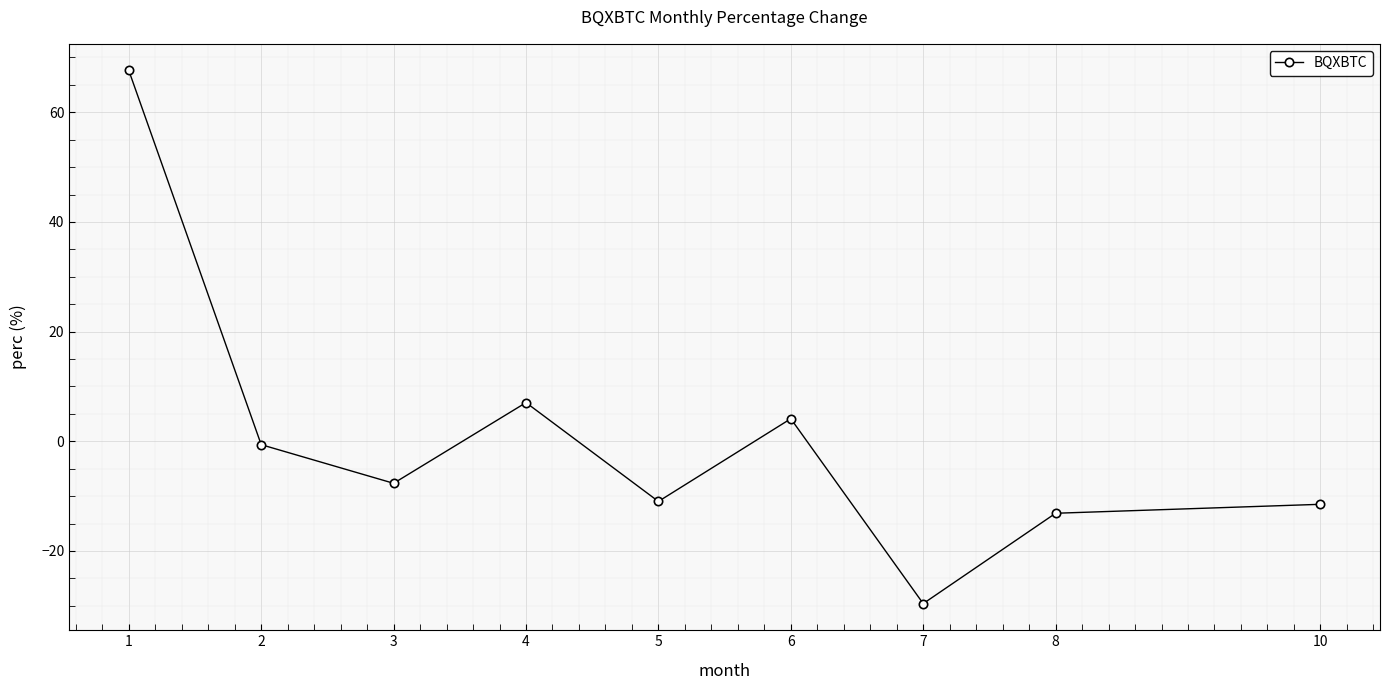

What is the value of the 1st point from the left?

67.6